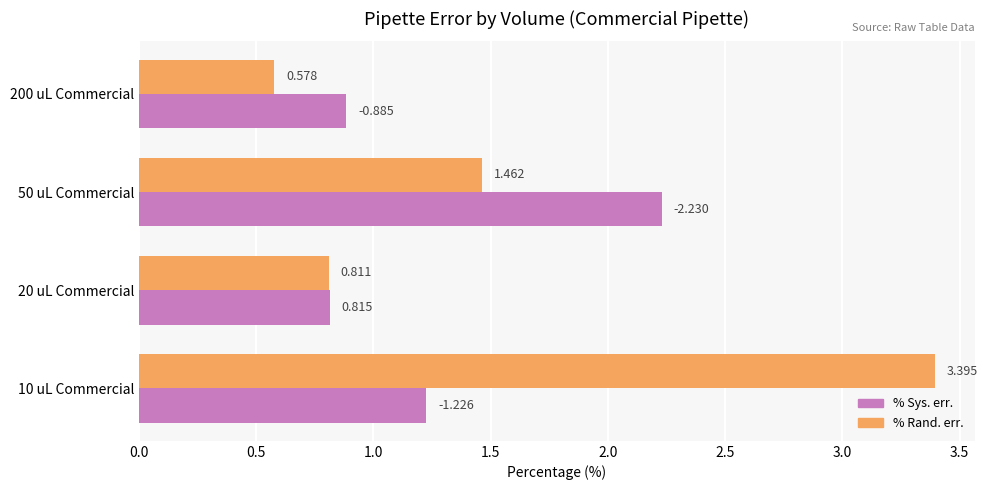

Which series has the largest total across all categories?

% Rand. err.